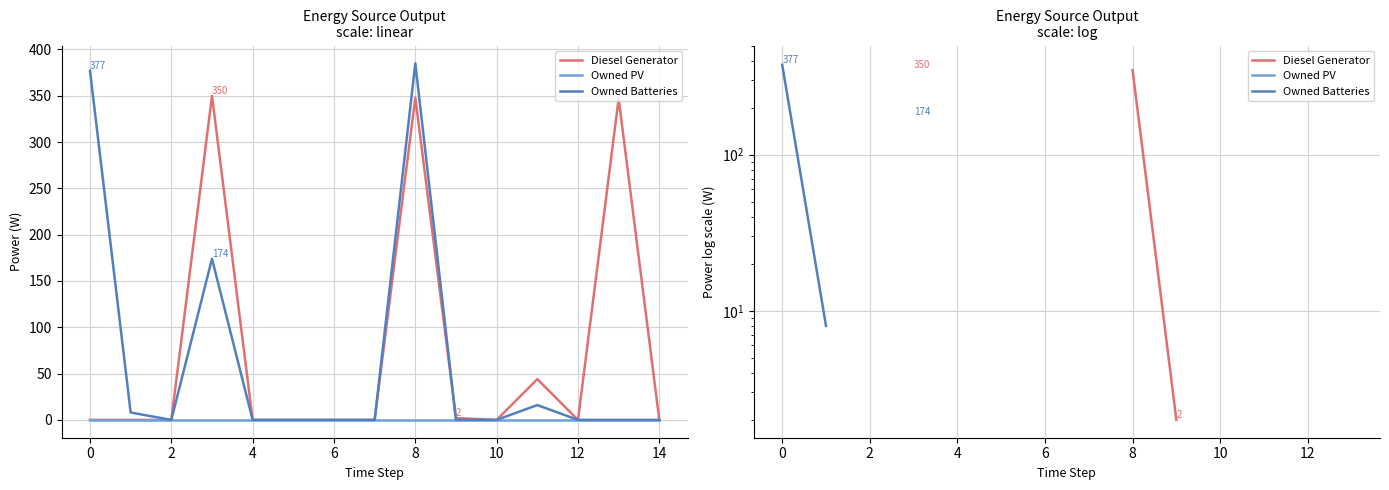

Is the value of Owned PV at 12 greater than the value of Owned Batteries at 8?

No